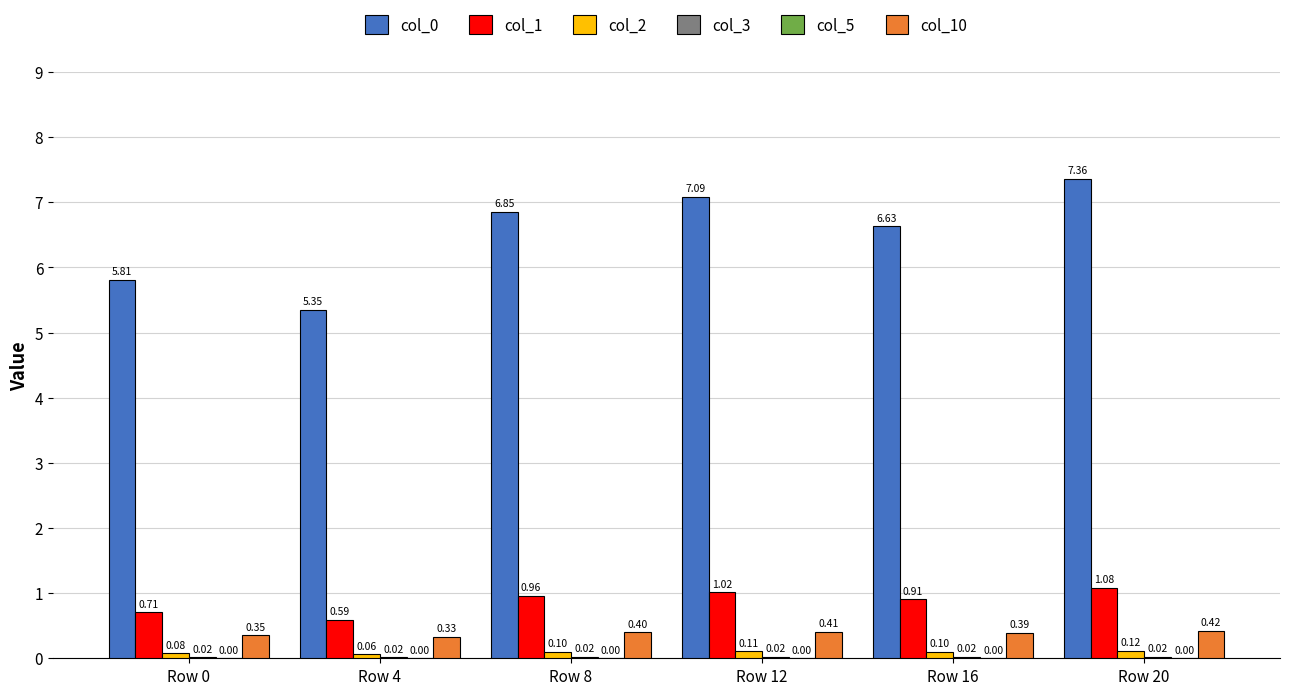

What is the sum of the col_0 values at Row 0 and Row 16?

12.4